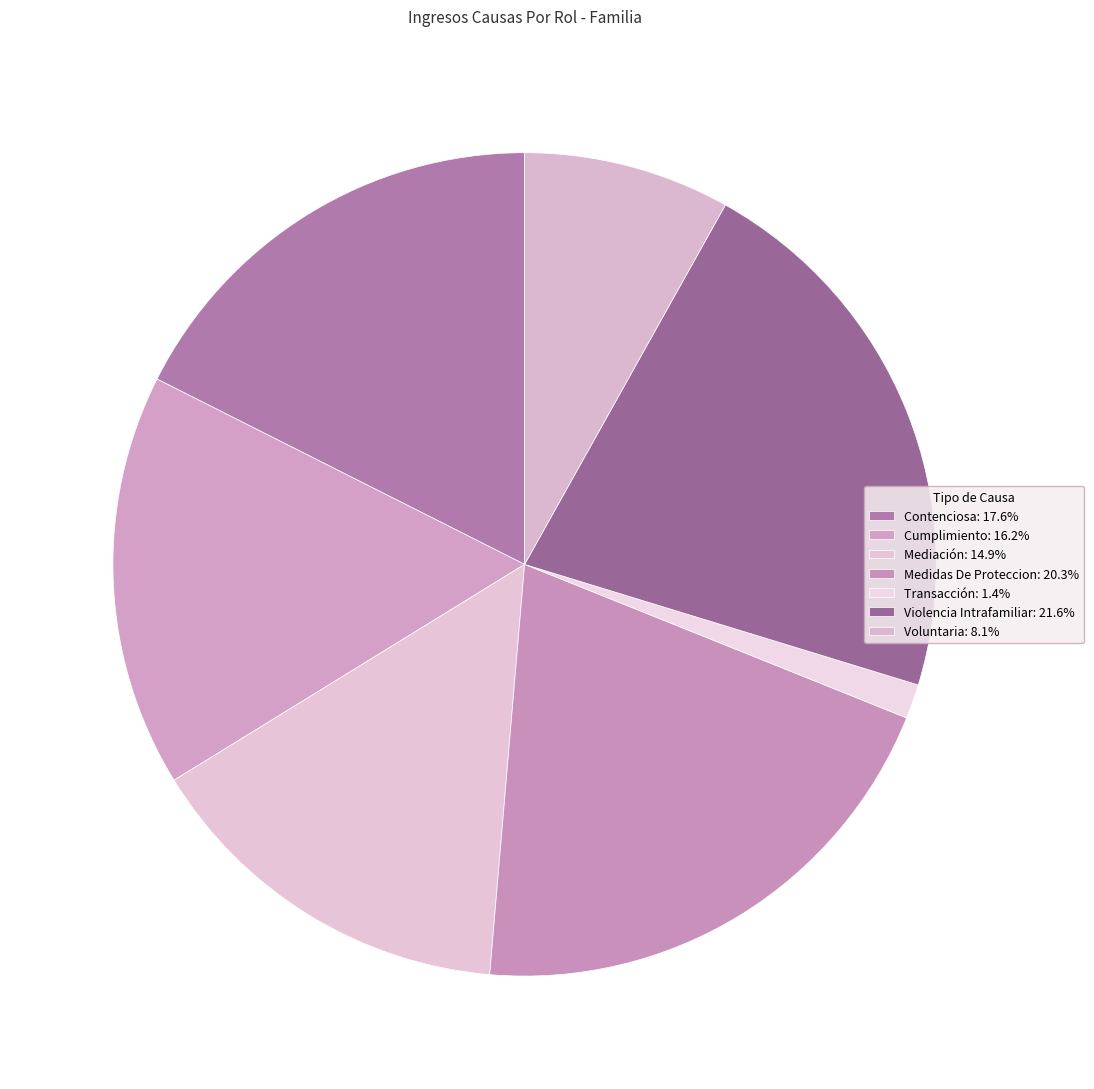

Which has a higher value, Medidas De Proteccion or Transacción?

Medidas De Proteccion